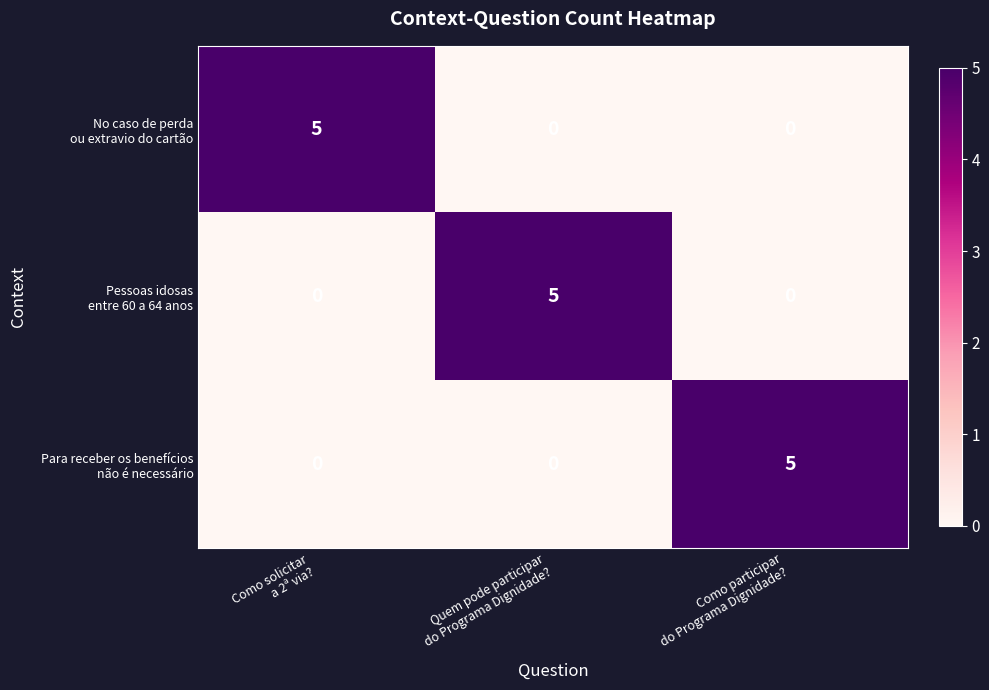

At how many categories does at least one series exceed 1?

3